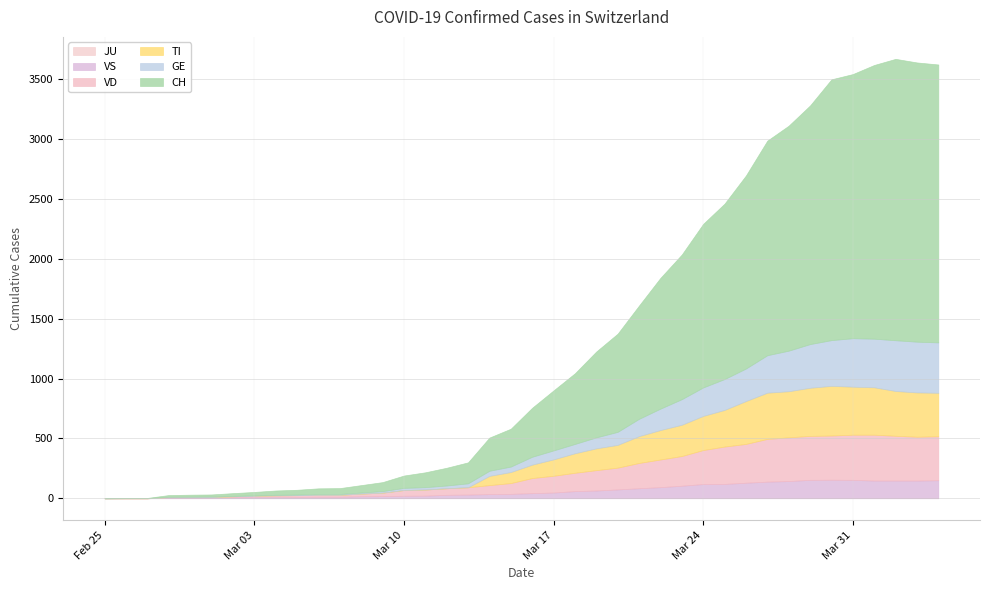

Reading left to right, list all the values displayed in this chart.

CH: 2020-02-25=0	2020-02-26=1	2020-02-27=2	2020-02-28=14	2020-02-29=16	2020-03-01=17	2020-03-02=23	2020-03-03=28	2020-03-04=36	2020-03-05=40	2020-03-06=48	2020-03-07=49	2020-03-08=62	2020-03-09=75	2020-03-10=103	2020-03-11=124	2020-03-12=148	2020-03-13=175	2020-03-14=277	2020-03-15=316	2020-03-16=409	2020-03-17=501	2020-03-18=590	2020-03-19=717	2020-03-20=820	2020-03-21=946	2020-03-22=1092	2020-03-23=1208	2020-03-24=1366	2020-03-25=1465	2020-03-26=1612	2020-03-27=1792	2020-03-28=1879	2020-03-29=1993	2020-03-30=2178	2020-03-31=2206	2020-04-01=2286	2020-04-02=2350	2020-04-03=2332	2020-04-04=2321
GE: 2020-02-25=0	2020-02-26=1	2020-02-27=1	2020-02-28=2	2020-02-29=3	2020-03-01=3	2020-03-02=3	2020-03-03=4	2020-03-04=4	2020-03-05=5	2020-03-06=7	2020-03-07=7	2020-03-08=9	2020-03-09=13	2020-03-10=18	2020-03-11=20	2020-03-12=23	2020-03-13=33	2020-03-14=43	2020-03-15=46	2020-03-16=66	2020-03-17=75	2020-03-18=78	2020-03-19=92	2020-03-20=109	2020-03-21=145	2020-03-22=179	2020-03-23=214	2020-03-24=238	2020-03-25=258	2020-03-26=272	2020-03-27=313	2020-03-28=339	2020-03-29=365	2020-03-30=382	2020-03-31=405	2020-04-01=406	2020-04-02=424	2020-04-03=424	2020-04-04=421
TI: 2020-02-25=0	2020-02-26=0	2020-02-27=0	2020-02-28=0	2020-02-29=0	2020-03-01=0	2020-03-02=0	2020-03-03=0	2020-03-04=0	2020-03-05=0	2020-03-06=0	2020-03-07=0	2020-03-08=0	2020-03-09=0	2020-03-10=0	2020-03-11=0	2020-03-12=0	2020-03-13=0	2020-03-14=77	2020-03-15=92	2020-03-16=112	2020-03-17=137	2020-03-18=163	2020-03-19=182	2020-03-20=190	2020-03-21=224	2020-03-22=246	2020-03-23=261	2020-03-24=285	2020-03-25=306	2020-03-26=358	2020-03-27=386	2020-03-28=385	2020-03-29=402	2020-03-30=415	2020-03-31=401	2020-04-01=396	2020-04-02=374	2020-04-03=370	2020-04-04=363
VD: 2020-02-25=0	2020-02-26=0	2020-02-27=0	2020-02-28=4	2020-02-29=4	2020-03-01=4	2020-03-02=6	2020-03-03=8	2020-03-04=11	2020-03-05=14	2020-03-06=15	2020-03-07=16	2020-03-08=22	2020-03-09=29	2020-03-10=48	2020-03-11=51	2020-03-12=55	2020-03-13=61	2020-03-14=75	2020-03-15=90	2020-03-16=126	2020-03-17=140	2020-03-18=153	2020-03-19=170	2020-03-20=182	2020-03-21=211	2020-03-22=231	2020-03-23=248	2020-03-24=284	2020-03-25=312	2020-03-26=324	2020-03-27=357	2020-03-28=365	2020-03-29=367	2020-03-30=369	2020-03-31=377	2020-04-01=383	2020-04-02=374	2020-04-03=366	2020-04-04=367
VS: 2020-02-25=0	2020-02-26=0	2020-02-27=0	2020-02-28=7	2020-02-29=7	2020-03-01=8	2020-03-02=11	2020-03-03=13	2020-03-04=14	2020-03-05=12	2020-03-06=13	2020-03-07=13	2020-03-08=17	2020-03-09=18	2020-03-10=21	2020-03-11=22	2020-03-12=29	2020-03-13=31	2020-03-14=35	2020-03-15=37	2020-03-16=43	2020-03-17=48	2020-03-18=60	2020-03-19=65	2020-03-20=74	2020-03-21=84	2020-03-22=93	2020-03-23=105	2020-03-24=119	2020-03-25=120	2020-03-26=130	2020-03-27=139	2020-03-28=144	2020-03-29=154	2020-03-30=155	2020-03-31=154	2020-04-01=148	2020-04-02=148	2020-04-03=148	2020-04-04=151
JU: 2020-02-25=0	2020-02-26=0	2020-02-27=0	2020-02-28=0	2020-02-29=0	2020-03-01=0	2020-03-02=0	2020-03-03=0	2020-03-04=0	2020-03-05=0	2020-03-06=0	2020-03-07=0	2020-03-08=0	2020-03-09=0	2020-03-10=0	2020-03-11=0	2020-03-12=0	2020-03-13=0	2020-03-14=0	2020-03-15=0	2020-03-16=0	2020-03-17=0	2020-03-18=0	2020-03-19=0	2020-03-20=0	2020-03-21=0	2020-03-22=0	2020-03-23=0	2020-03-24=0	2020-03-25=0	2020-03-26=0	2020-03-27=0	2020-03-28=0	2020-03-29=0	2020-03-30=0	2020-03-31=0	2020-04-01=0	2020-04-02=0	2020-04-03=0	2020-04-04=0